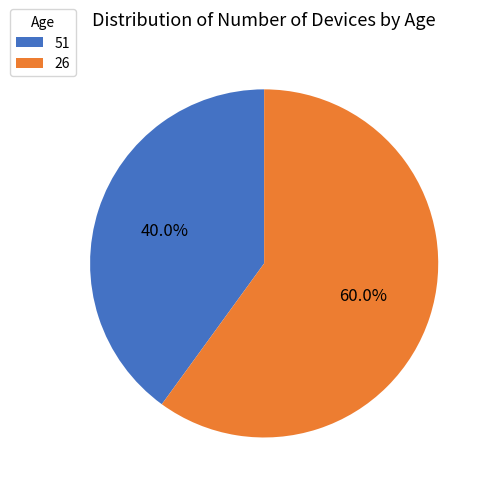

The 26 slice represents 46% of the pie. True or false?

False